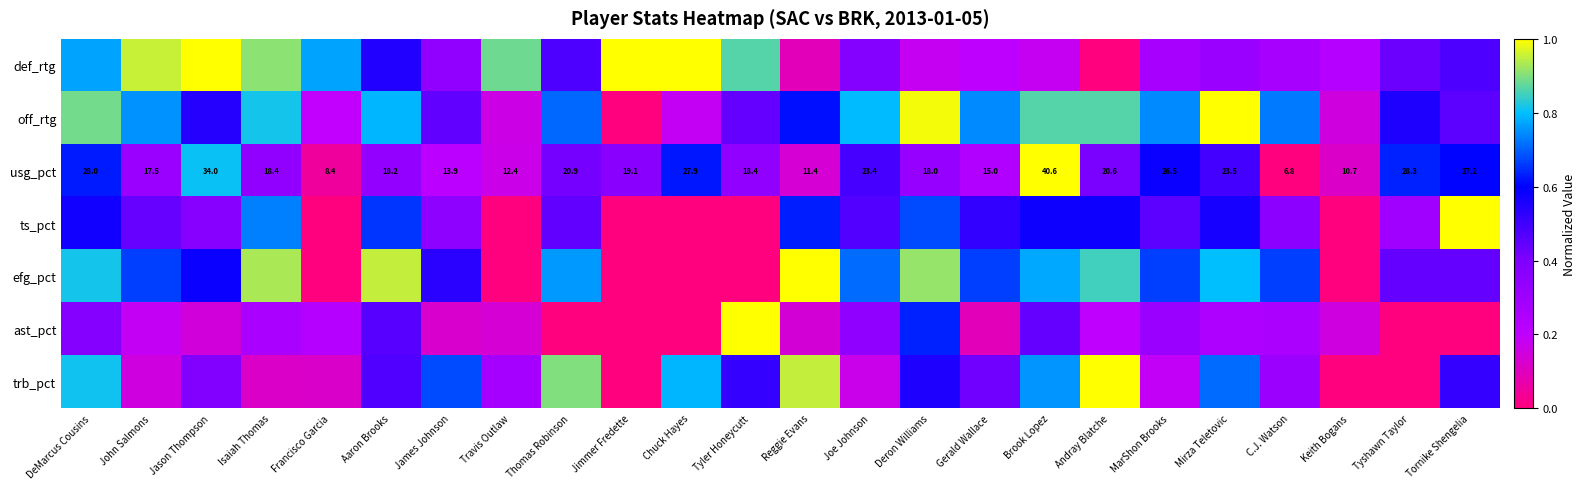

What is the spread (max minus min) of values at Thomas Robinson?

0.9